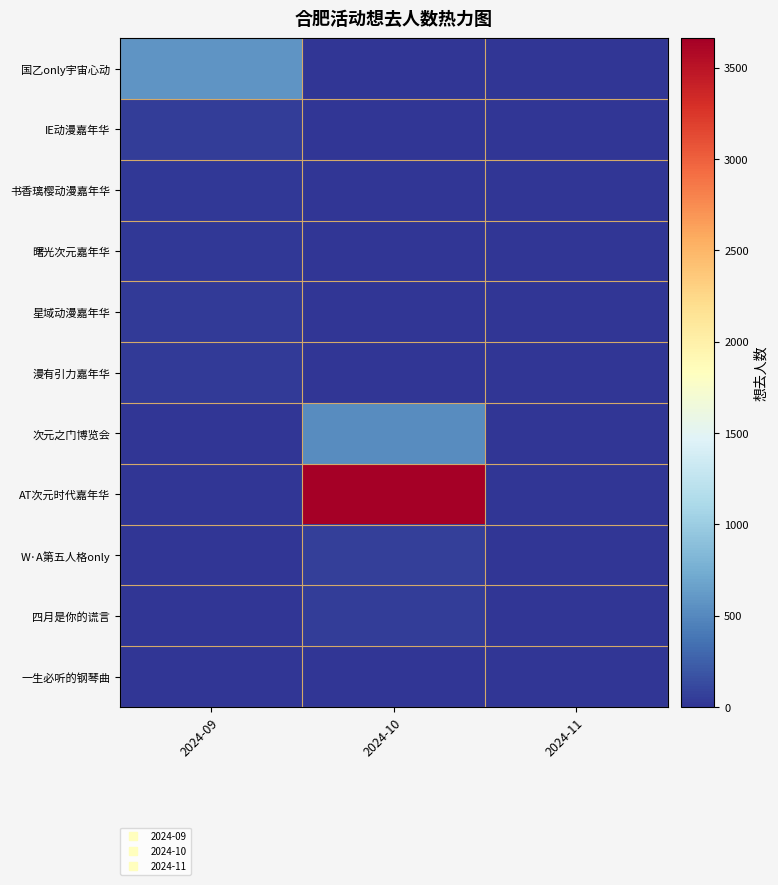

Reading left to right, what are all the values shown in this chart?

国乙only宇宙心动: 2024-09=579	2024-10=0	2024-11=0
IE动漫嘉年华: 2024-09=55	2024-10=0	2024-11=0
书香璃樱动漫嘉年华: 2024-09=28	2024-10=0	2024-11=0
曙光次元嘉年华: 2024-09=17	2024-10=0	2024-11=0
星域动漫嘉年华: 2024-09=38	2024-10=0	2024-11=0
漫有引力嘉年华: 2024-09=32	2024-10=0	2024-11=0
次元之门博览会: 2024-09=0	2024-10=523	2024-11=0
AT次元时代嘉年华: 2024-09=0	2024-10=3662	2024-11=0
W·A第五人格only: 2024-09=0	2024-10=62	2024-11=0
四月是你的谎言: 2024-09=0	2024-10=47	2024-11=0
一生必听的钢琴曲: 2024-09=0	2024-10=0	2024-11=4